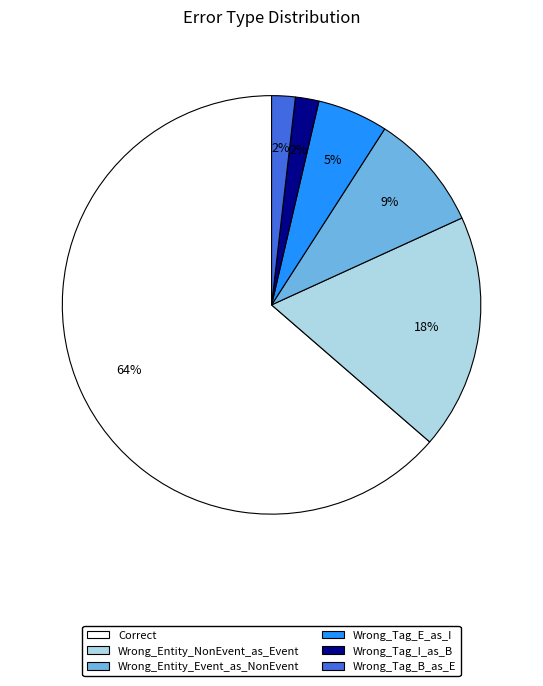

Between Wrong_Entity_NonEvent_as_Event and Wrong_Tag_I_as_B, which is larger?

Wrong_Entity_NonEvent_as_Event